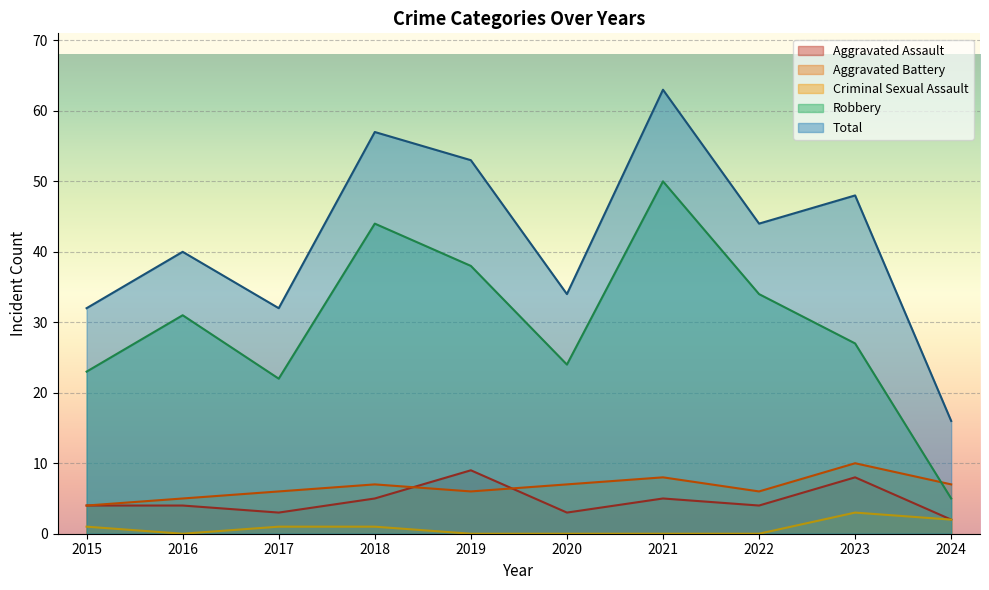

List the series in order of their peak value, highest first.

Total, Robbery, Aggravated Battery, Aggravated Assault, Criminal Sexual Assault